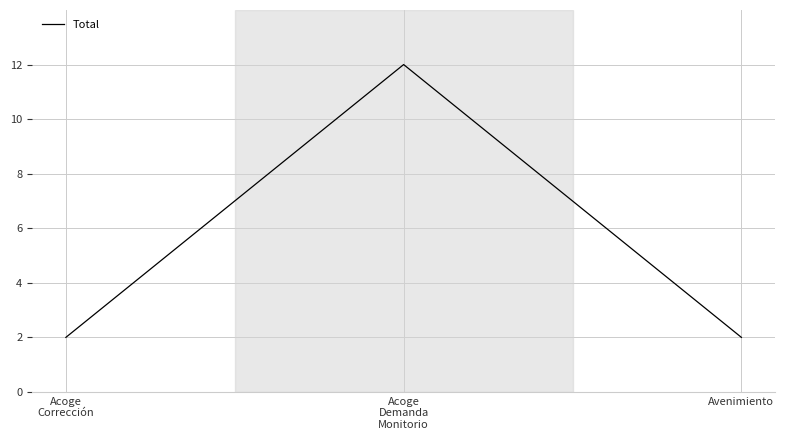

What is the average value?

5